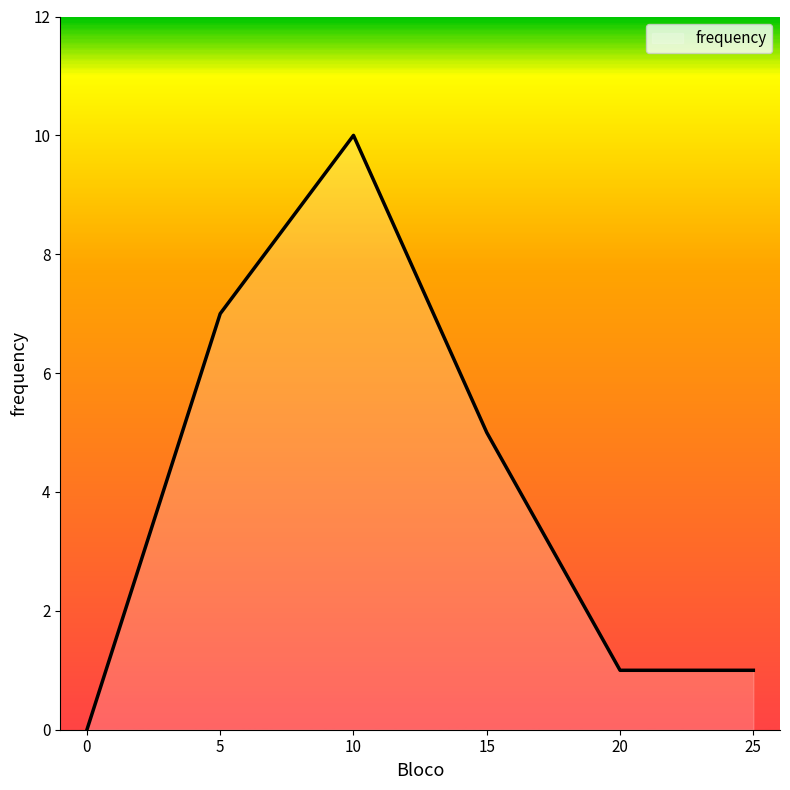

How many distinct data groups are displayed?

1